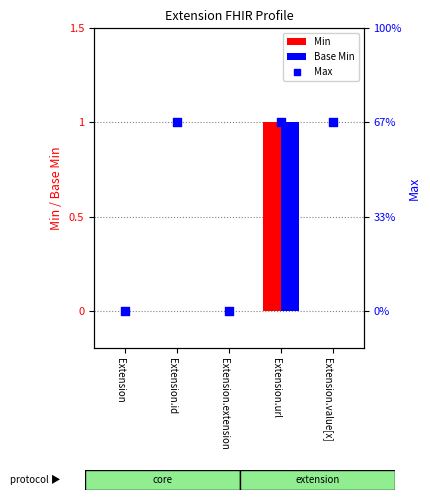

At how many categories does at least one series exceed 0?

3